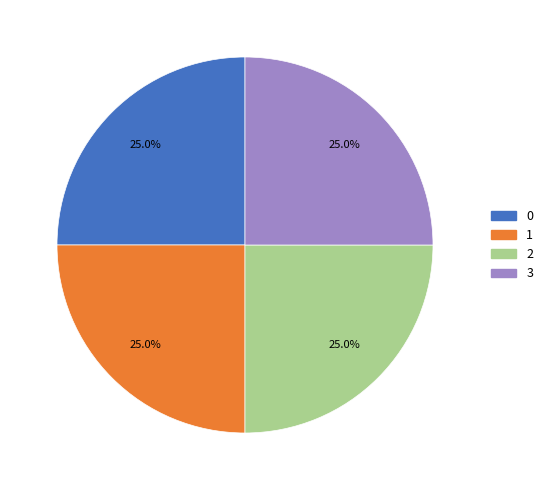

Is it true that 0 is 25% of the pie?

True